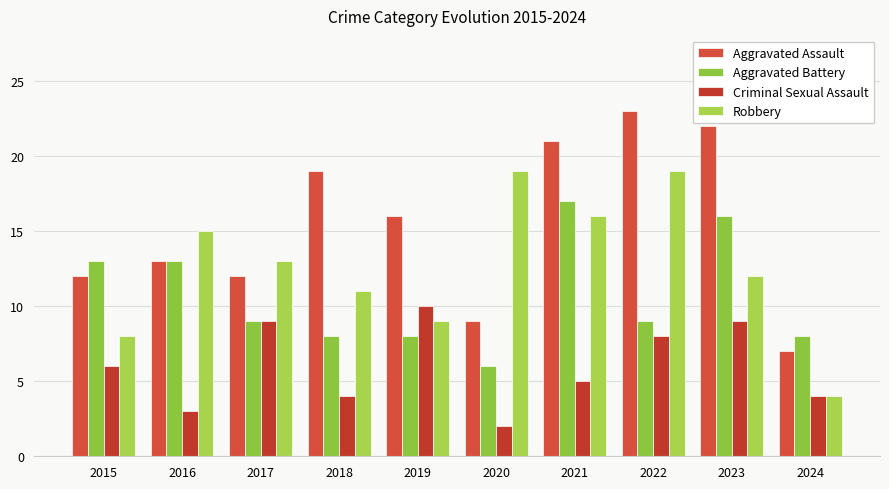

Rank the categories by Robbery value from lowest to highest.

2024, 2015, 2019, 2018, 2023, 2017, 2016, 2021, 2020, 2022